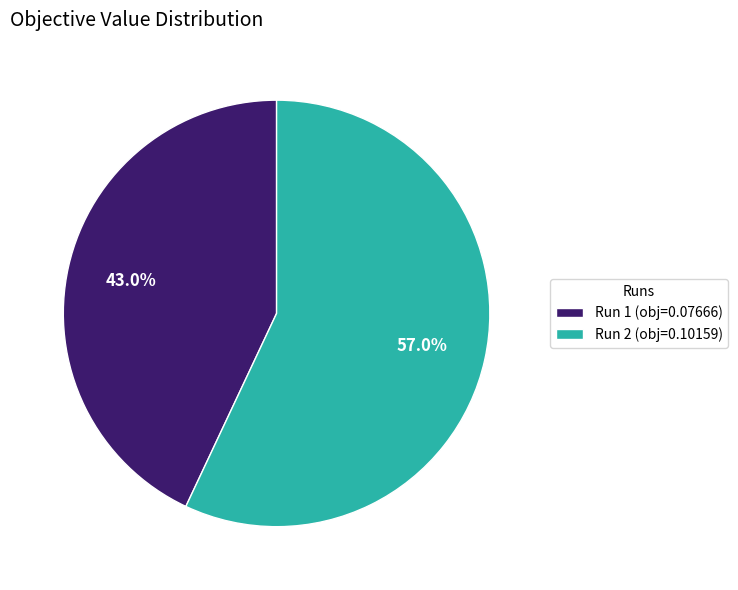

True or false: Run 1 accounts for 43% of the total.

True